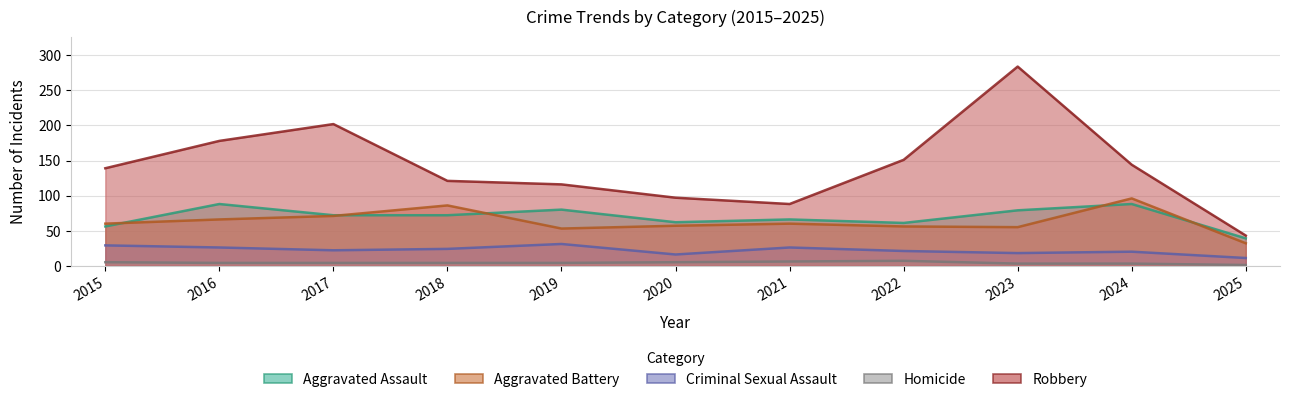

How many interior local valleys does the Aggravated Battery series have?

2